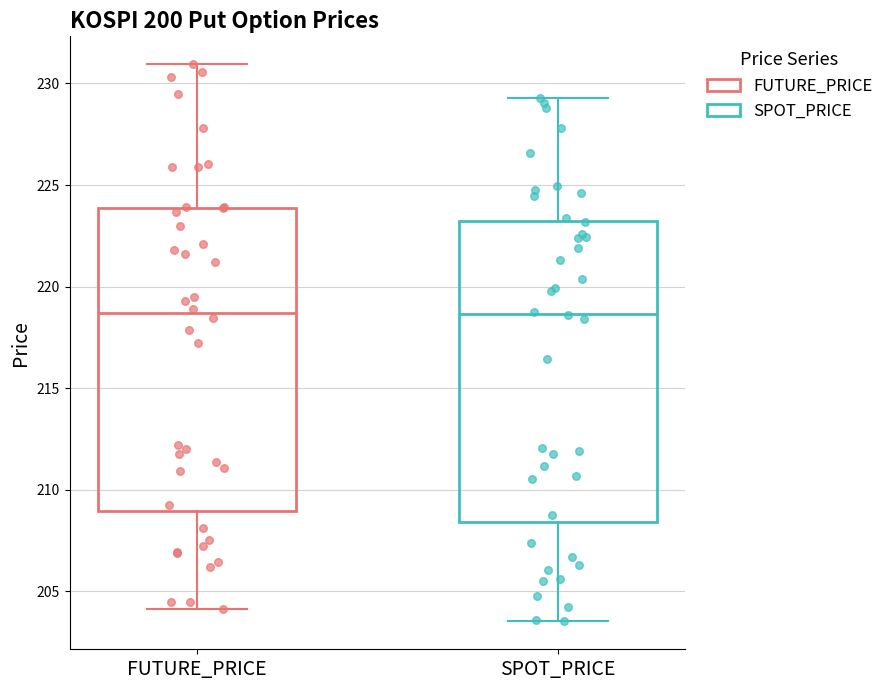

Reading left to right, transcribe this box plot: for each box, give where its median line is, the range the box spans, and where its two whiskers end, as read against the y-axis. The values are not printed on the chart, so give them approximately, as read against the axis.

FUTURE_PRICE: median 218.5, box 209.0 to 224.0, whiskers 204.0 to 231.0
SPOT_PRICE: median 218.5, box 208.5 to 223.0, whiskers 203.5 to 229.5